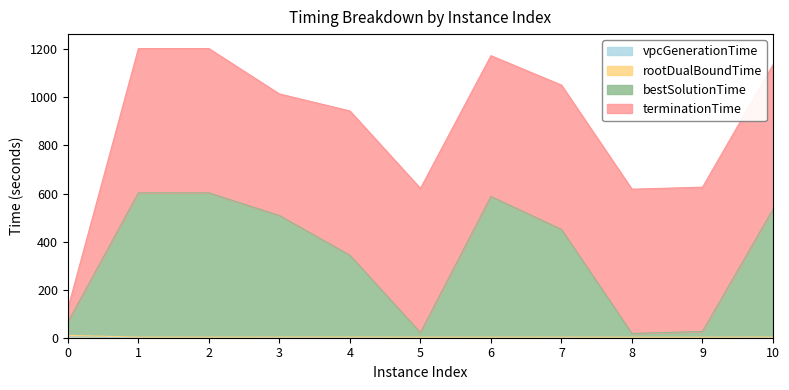

At which label does bestSolutionTime first exceed 450?

1